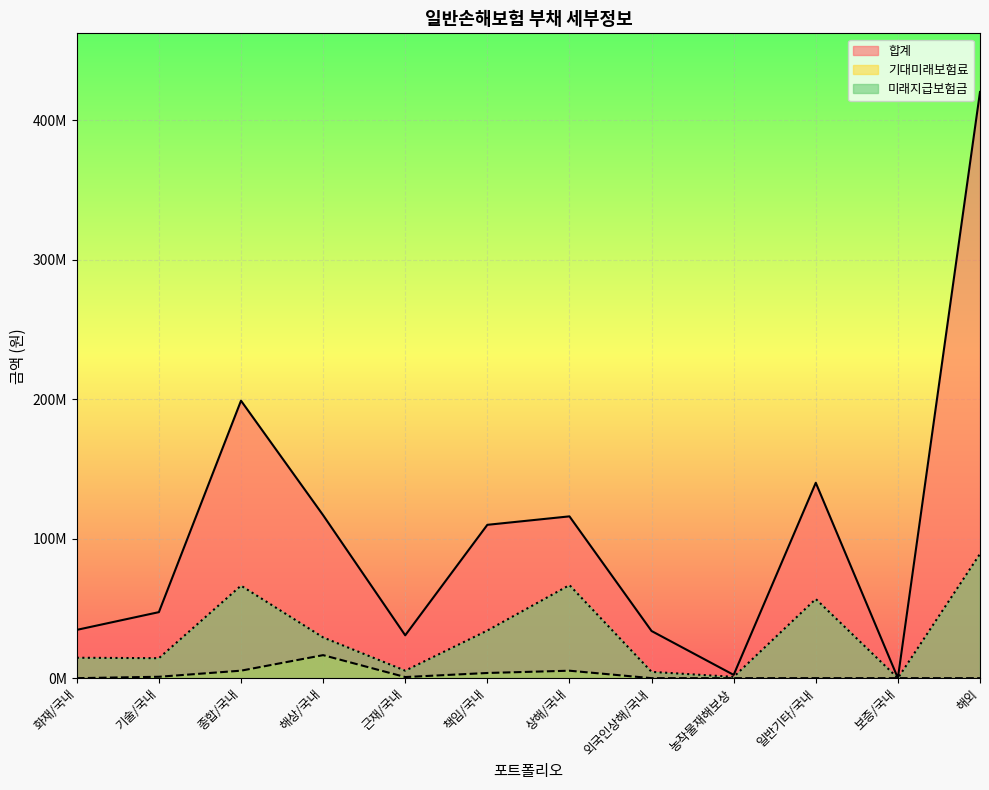

At how many categories does at least one series exceed 135734364?

3